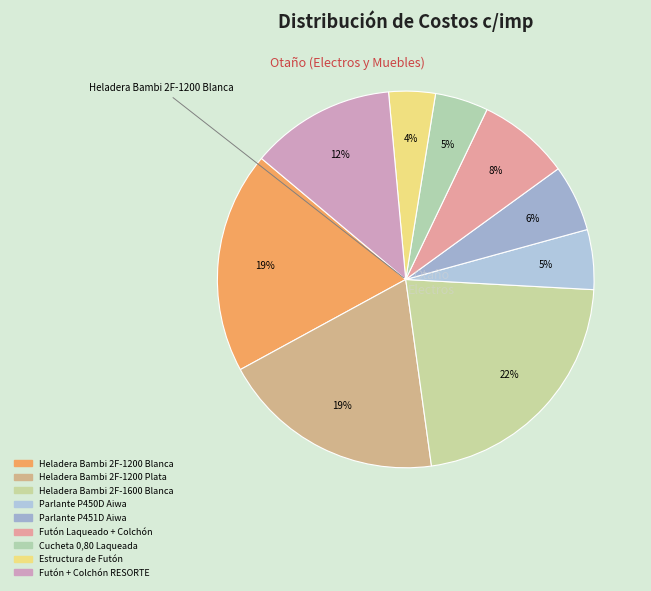

To the nearest percent, what portion does Parlante P450D Aiwa represent?

5%